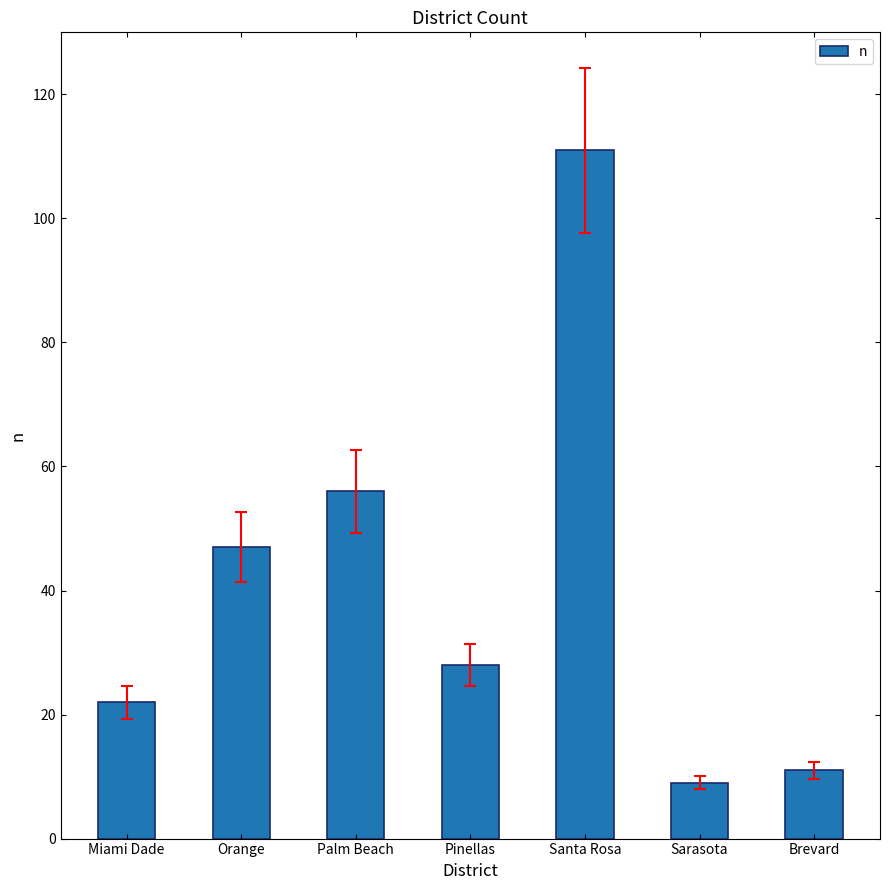

What is the difference between the maximum and minimum values?

102